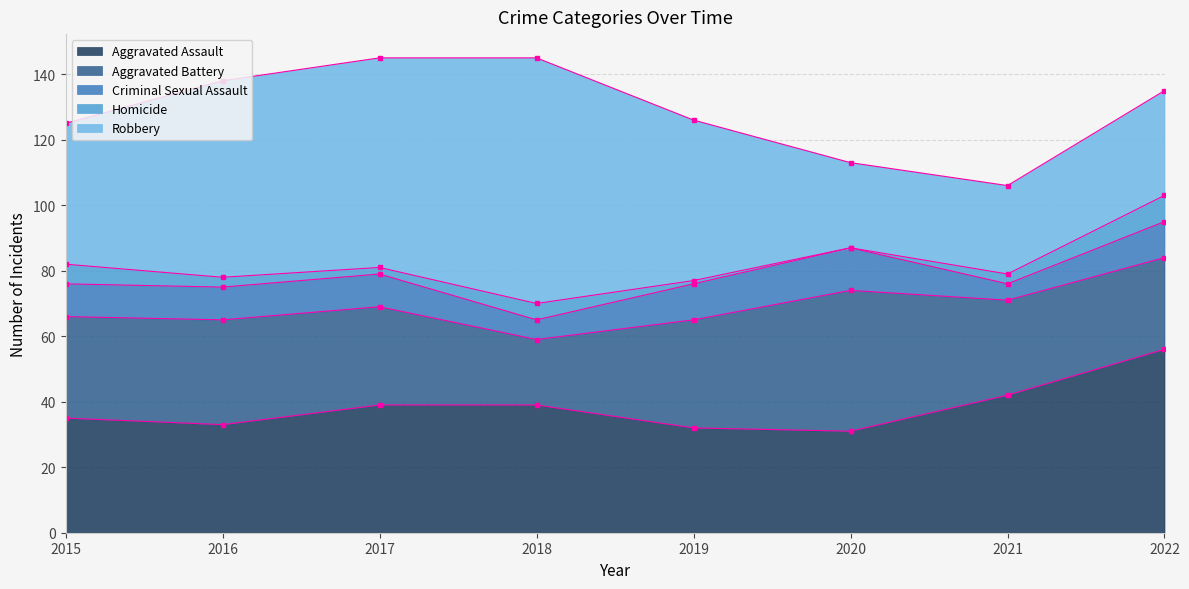

Which has a higher value, 2018 or 2019?

2018